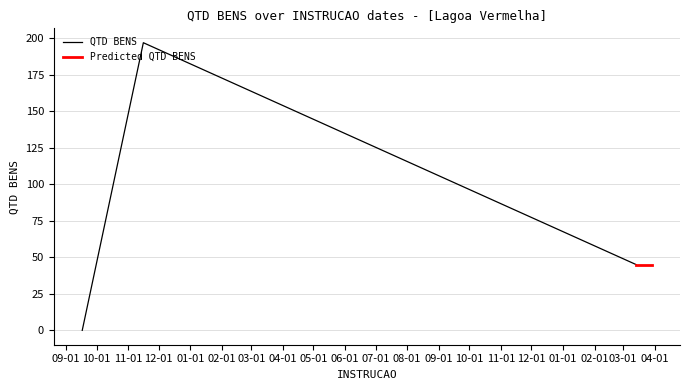

How many data points are less than 45?

1